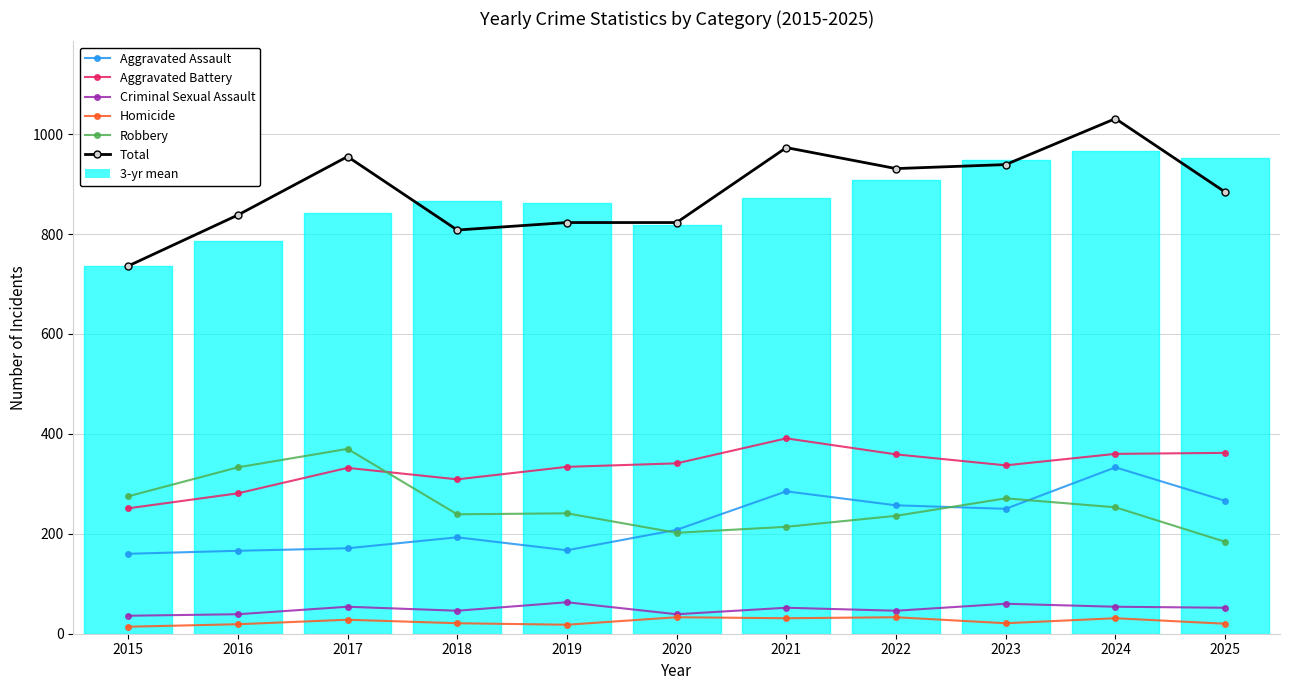

True or false: Aggravated Battery has a value of 337 at 2023.

True